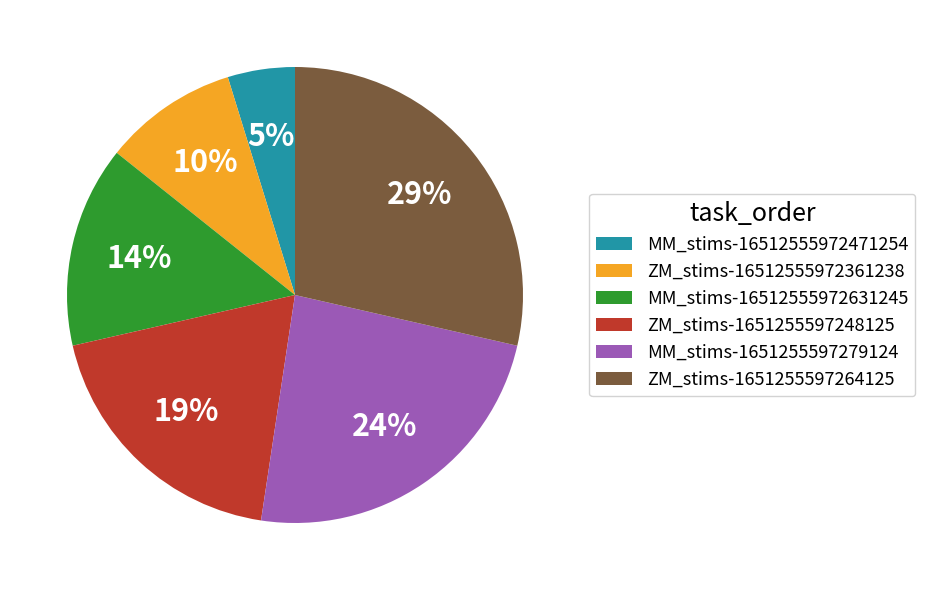

To the nearest percent, what is the average slice percentage?

17%